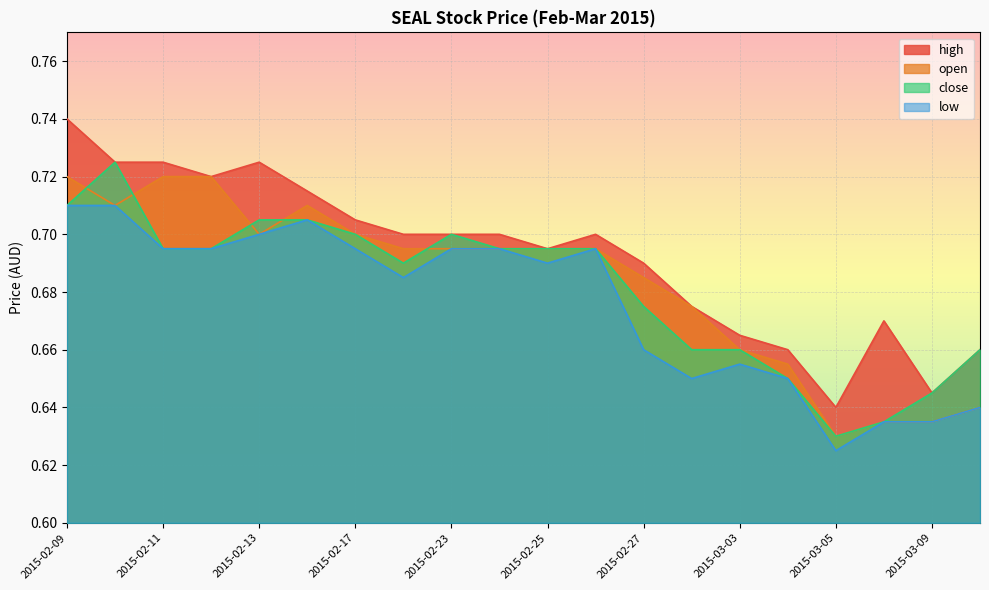

Is it true that high equals 0.5 at 2015-02-24?

False